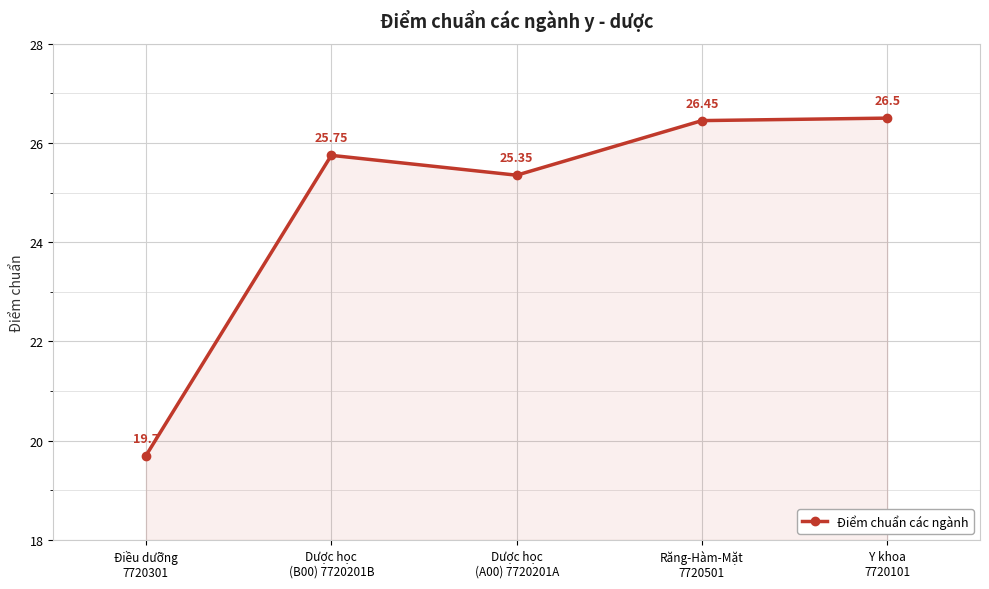

The value at Điều dưỡng
7720301 is 19.7. True or false?

True